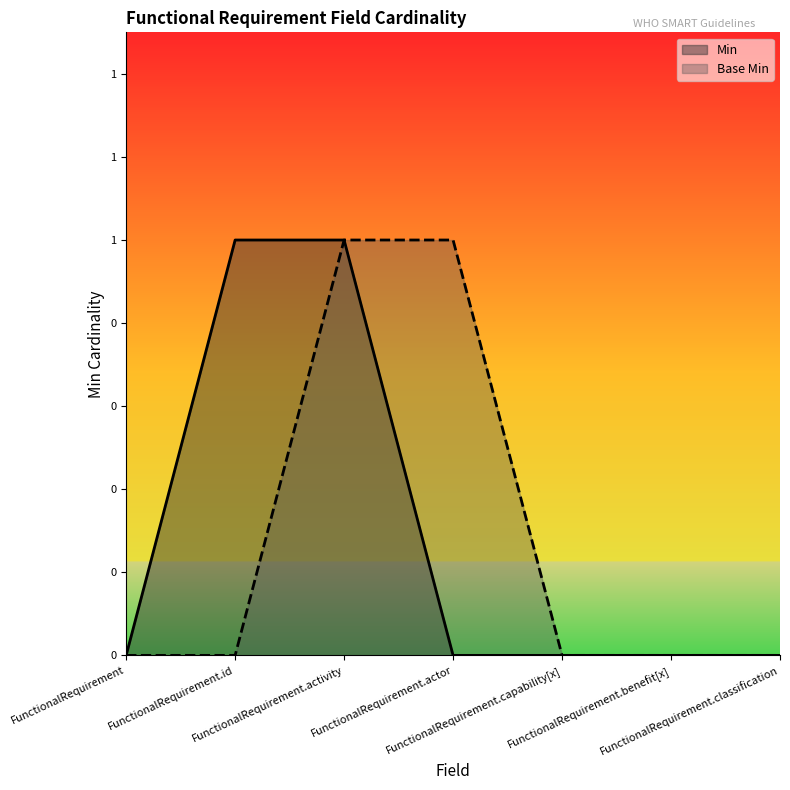

What is the label of the 1st point from the right?

FunctionalRequirement.classification